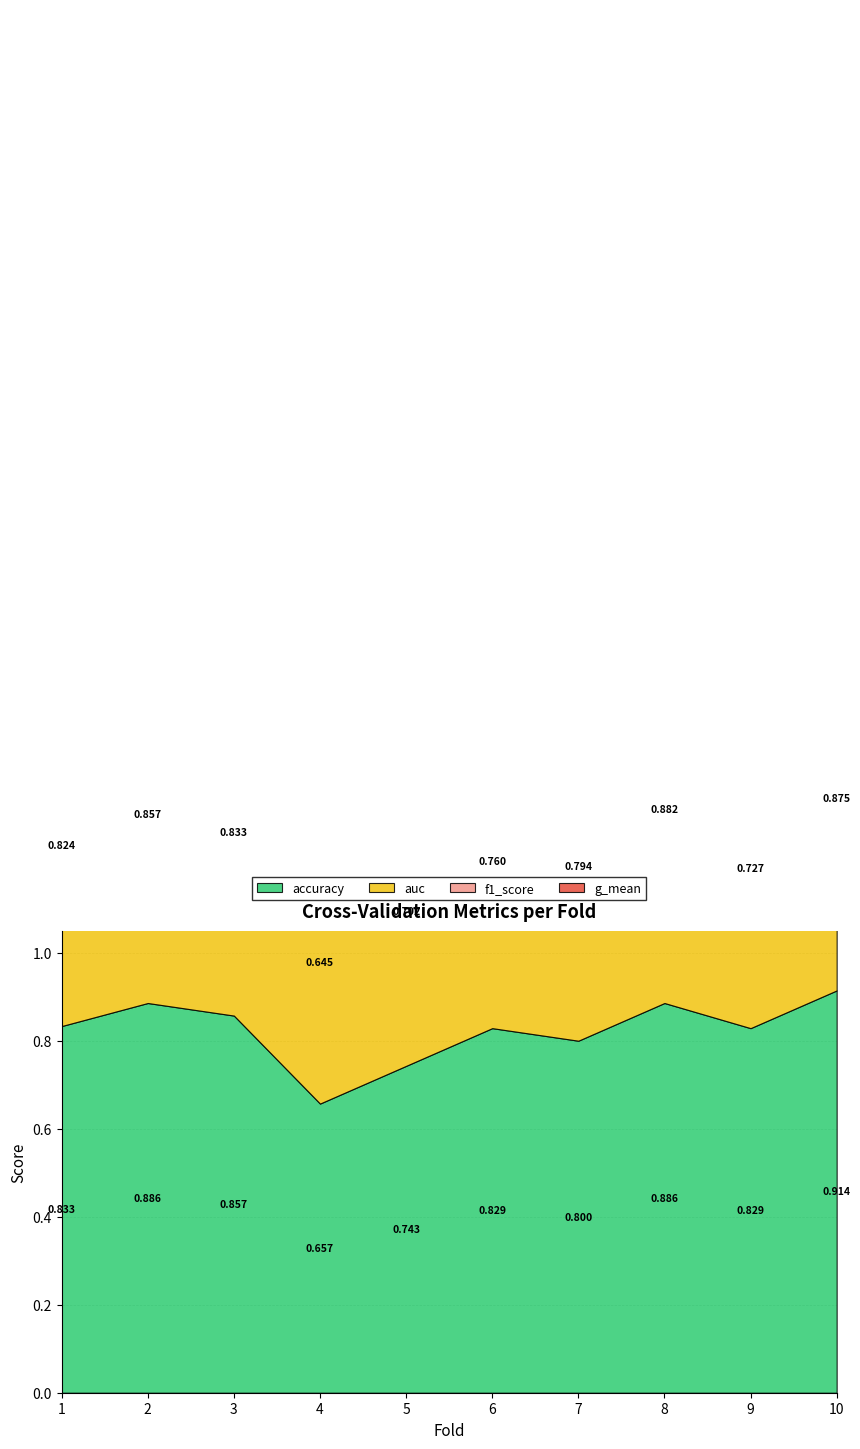

The value of g_mean at 9 is 0.3. True or false?

False